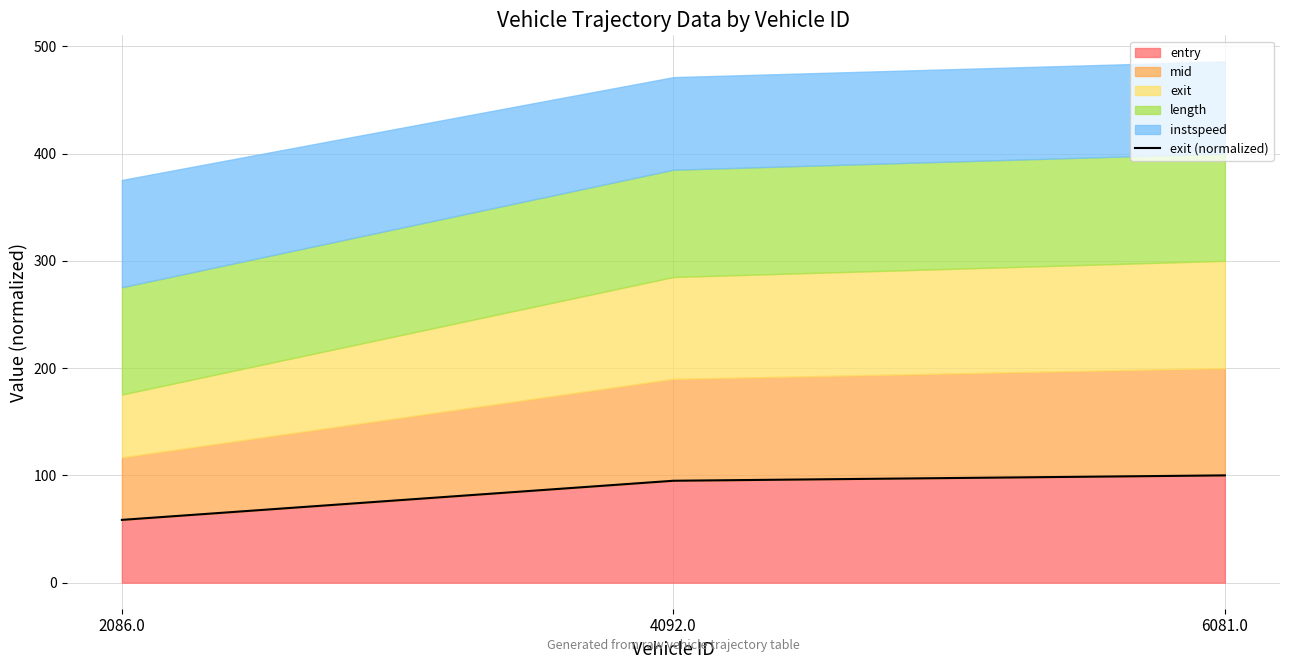

Rank the categories by value from highest to lowest.

6081.0, 4092.0, 2086.0